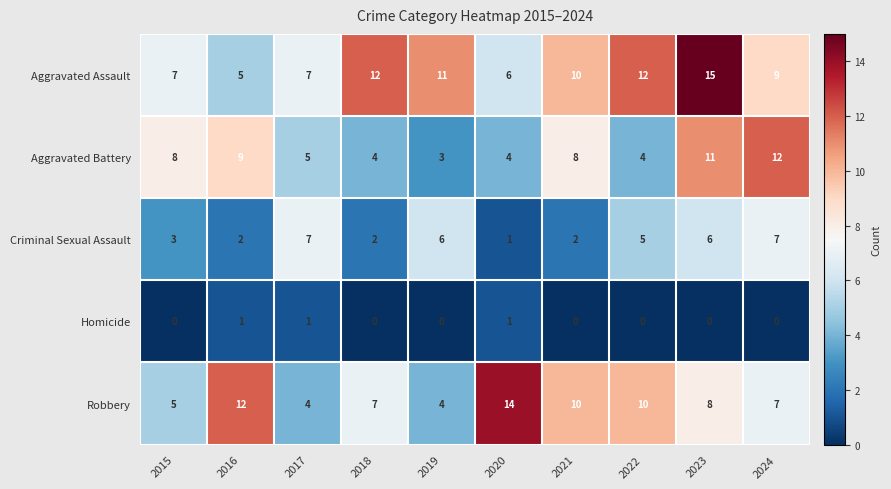

Is it true that Criminal Sexual Assault equals 7 at 2024?

True